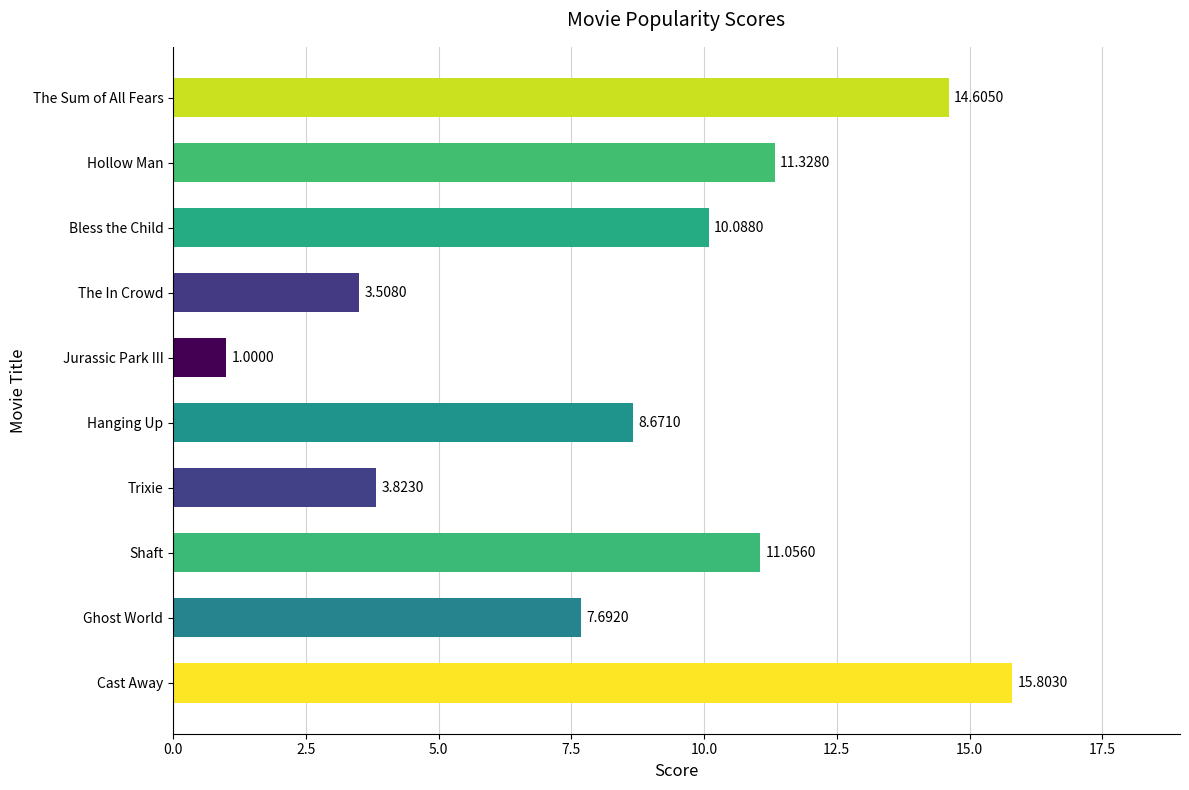

Between Jurassic Park III and Hanging Up, which is larger?

Hanging Up